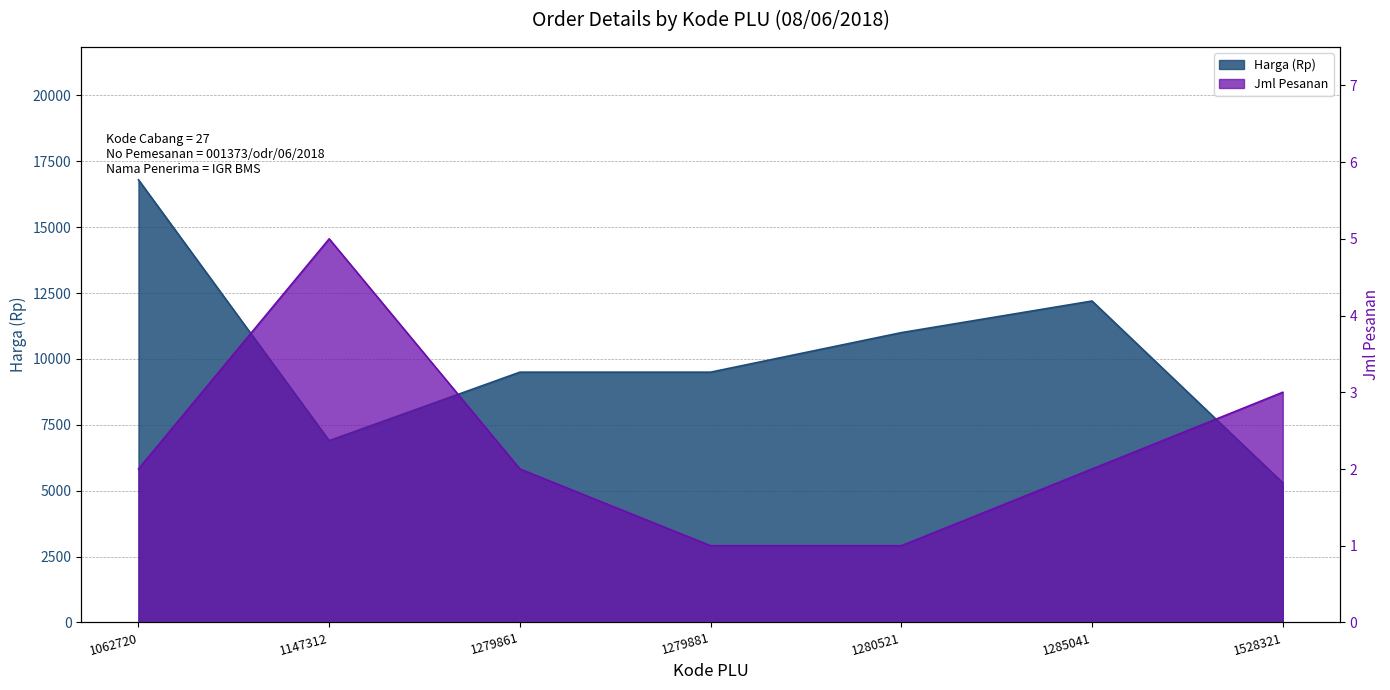

What is the value of the Jml Pesanan point at the 1st from the left?

2